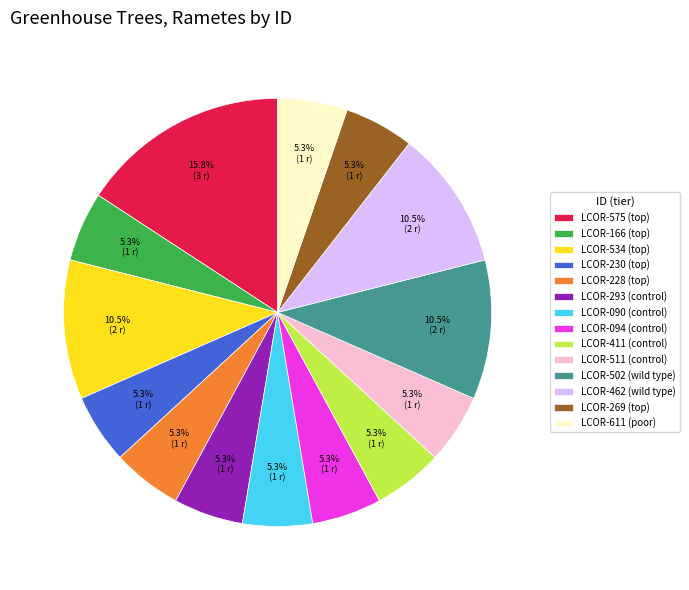

How many segments does this pie chart have?

14